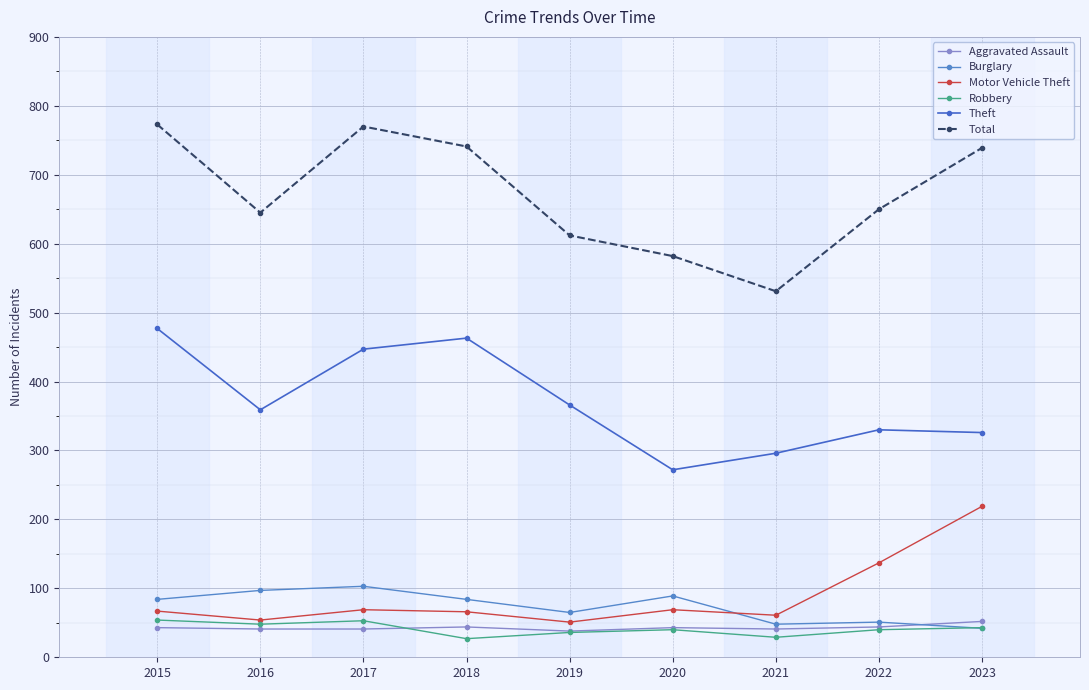

What is the value of the Theft point at the 1st from the left?

477